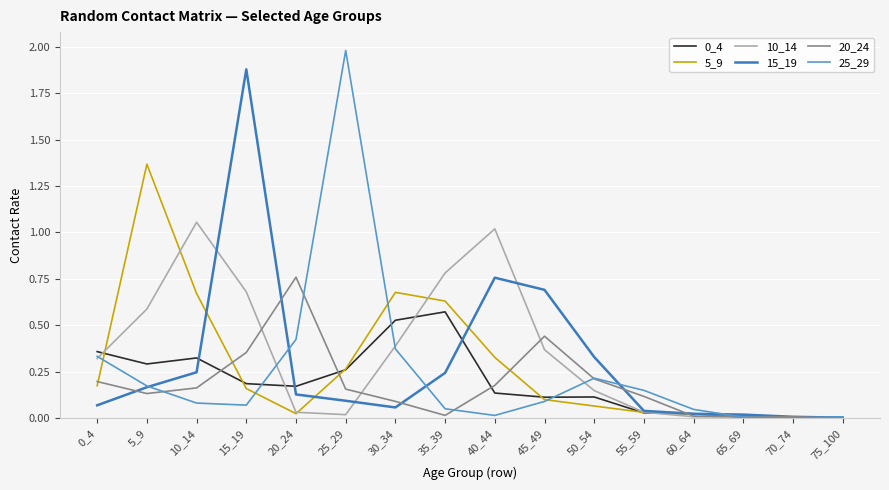

Does the chart have visible grid lines?

Yes